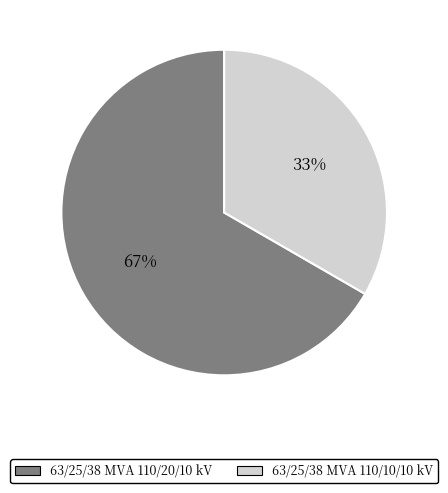

Is there any slice that represents more than half of the pie?

Yes